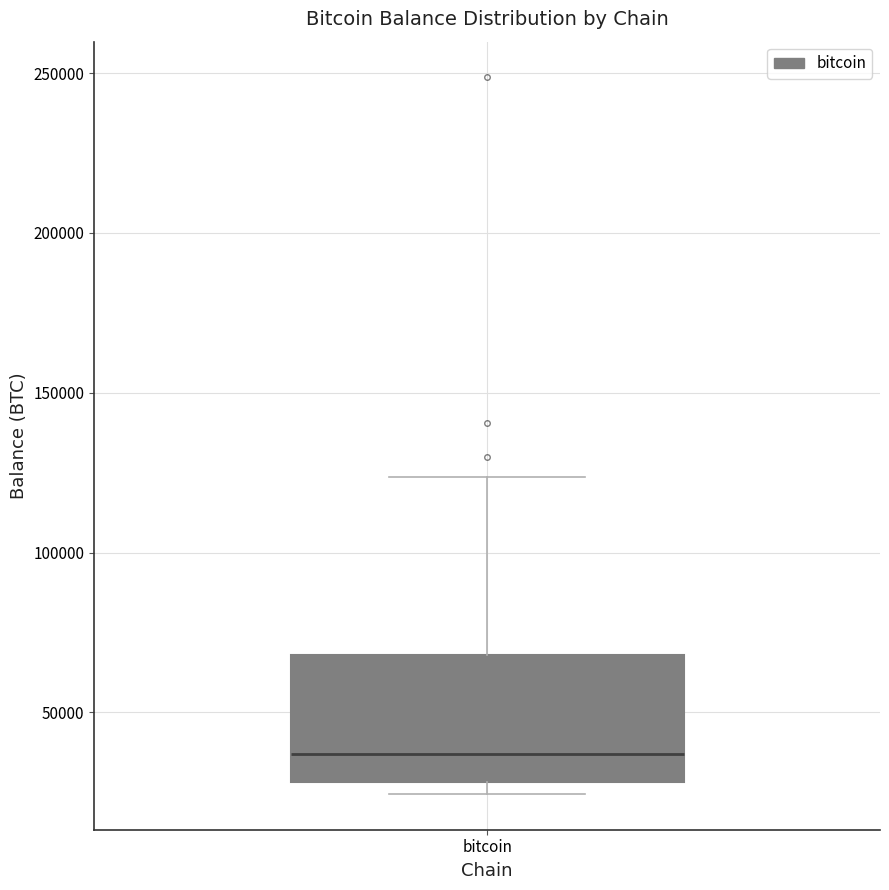

Where does the median line of the box for bitcoin sit on the y-axis? The values are not printed on the chart, so give them approximately, as read against the axis.

35000